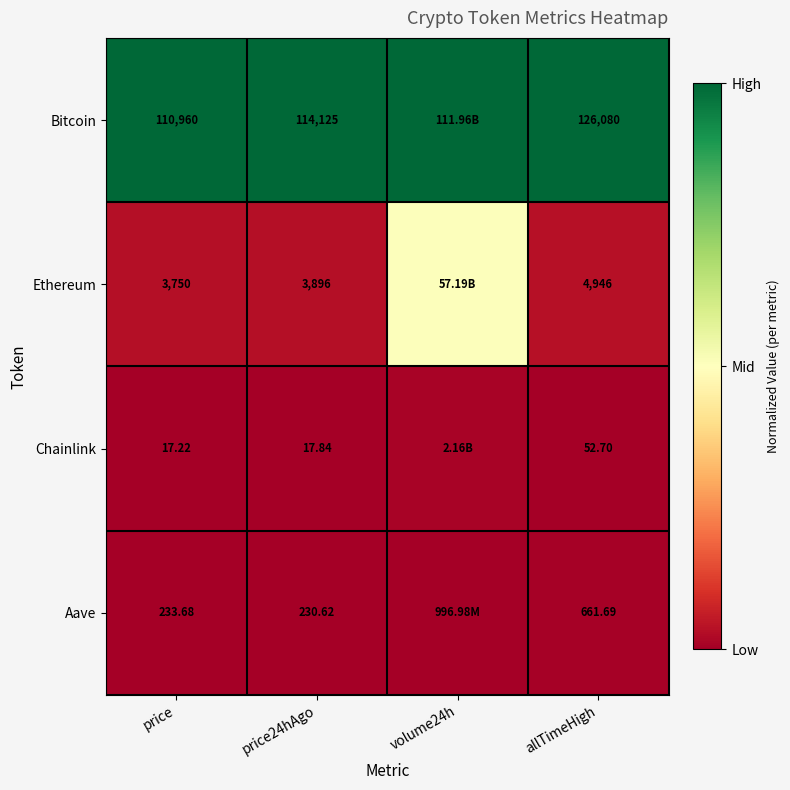

What is the total value across all series at allTimeHigh?

131740.4